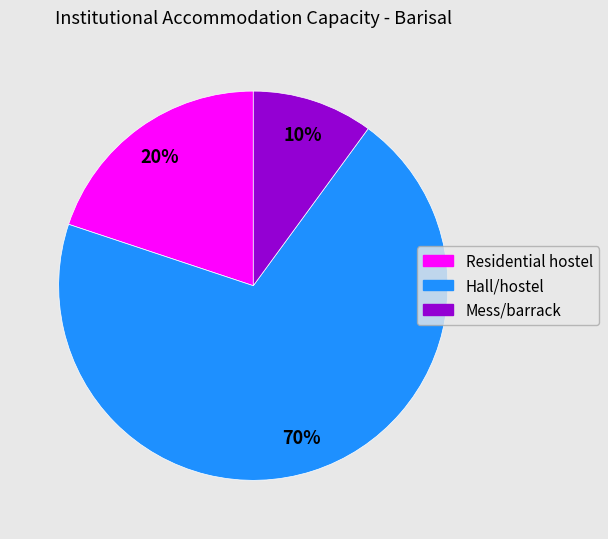

Is there a majority slice in this chart?

Yes